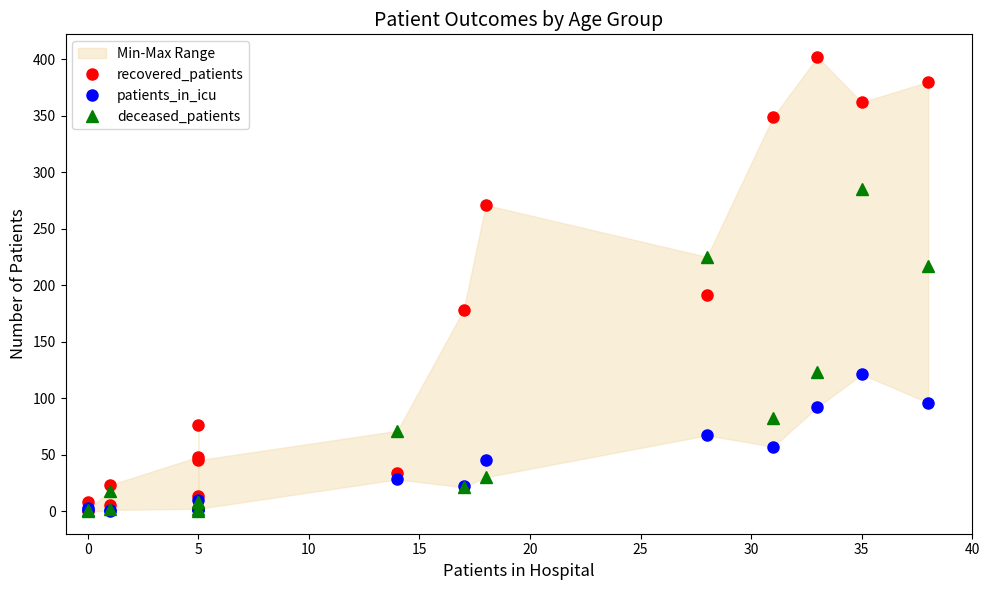

Is the value of deceased_patients at 12 greater than the value of recovered_patients at 40?

No